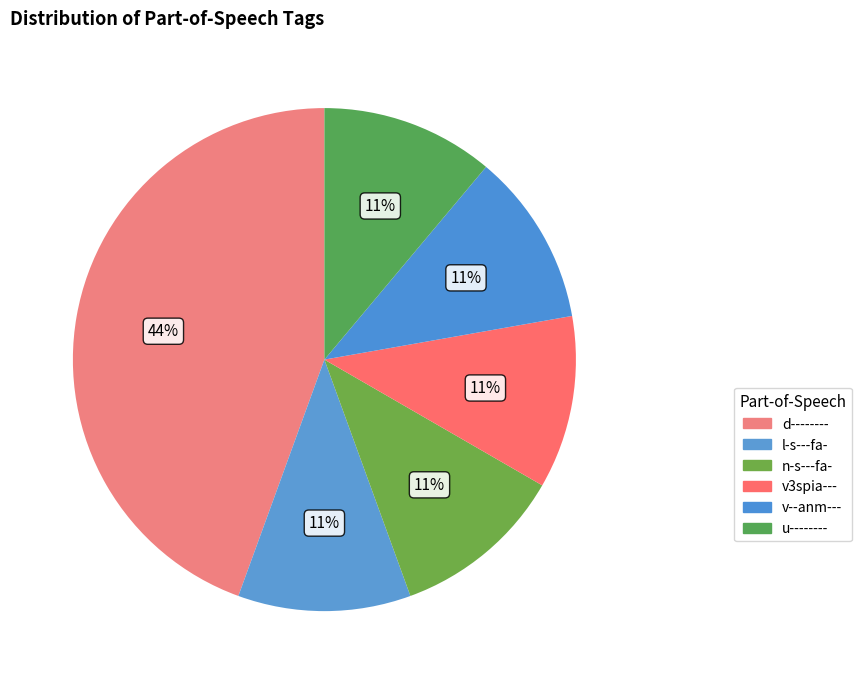

What is the largest slice in the pie chart?

d--------